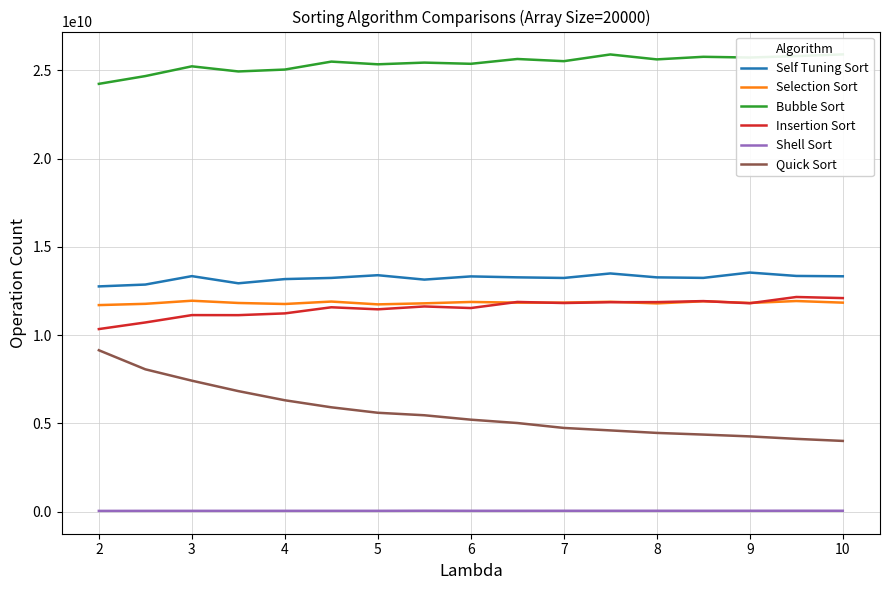

True or false: Selection Sort and Self Tuning Sort cross at least once.

False